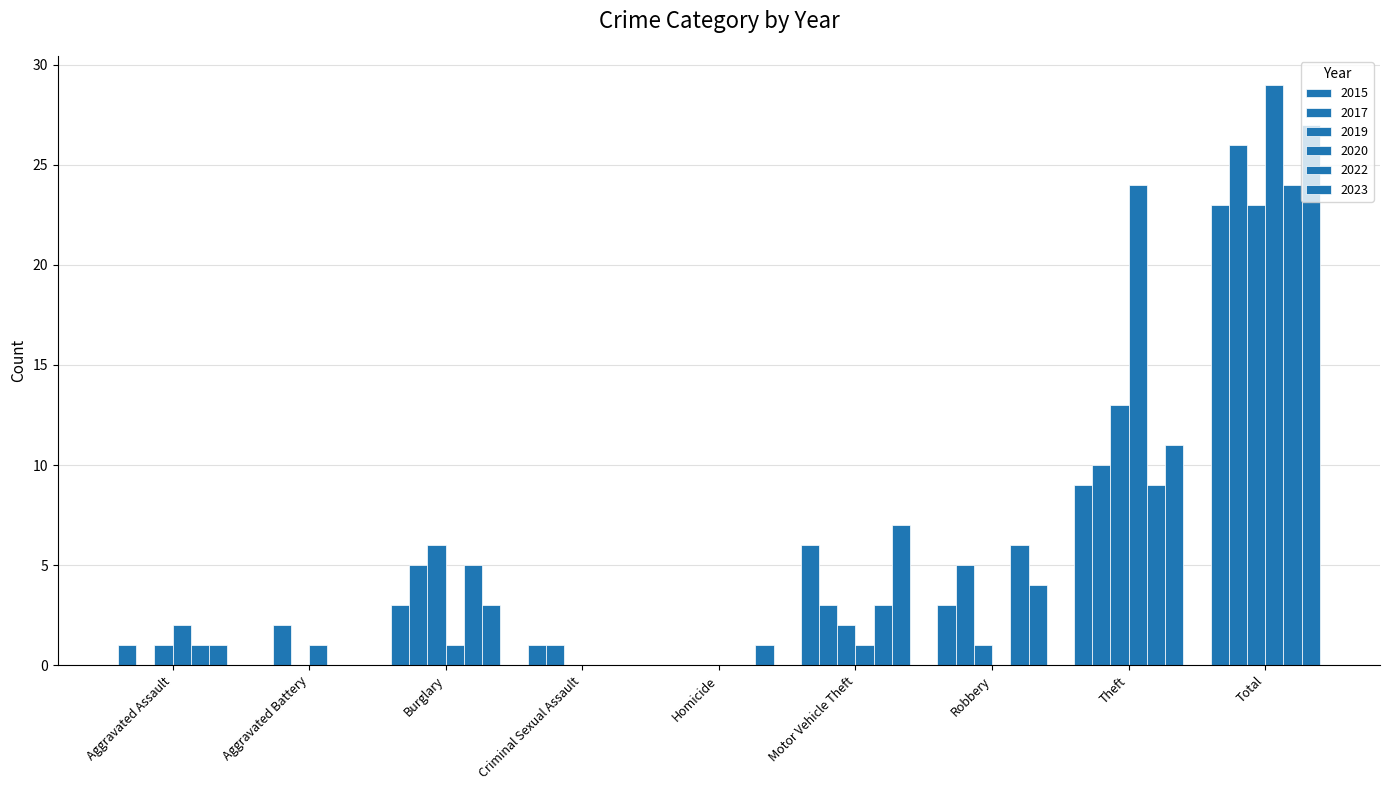

Which series has the largest total across all categories?

2020